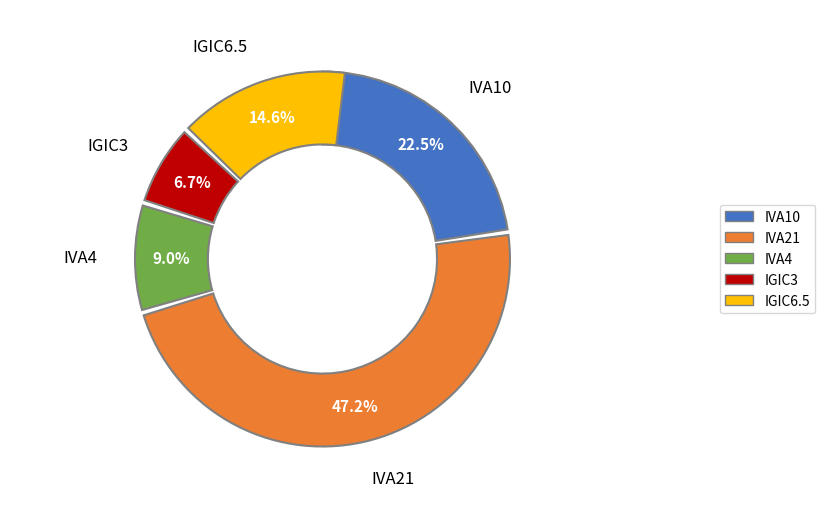

To the nearest percent, what percentage of the pie is IVA4?

9%